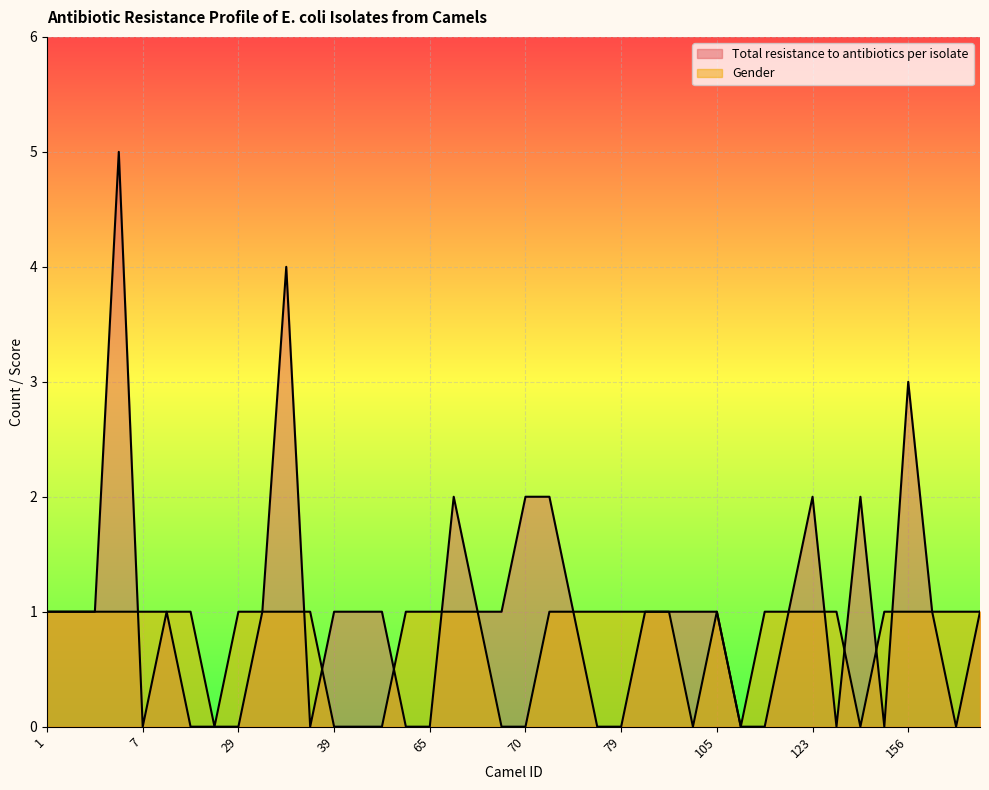

Does the chart display data point markers on the line(s)?

No